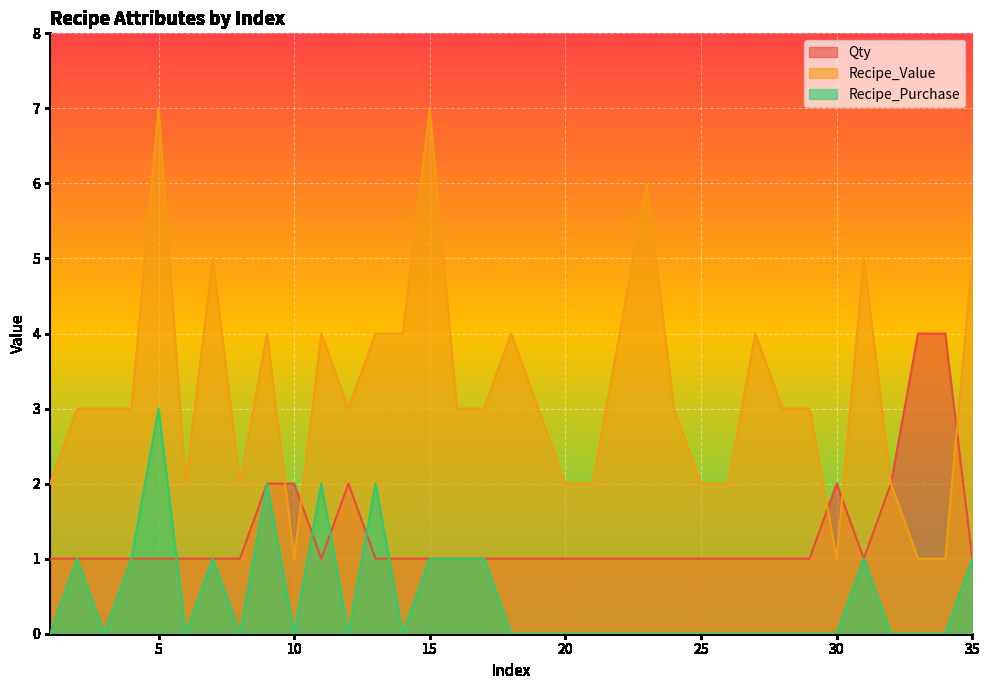

Which series has the largest total across all categories?

Recipe_Value